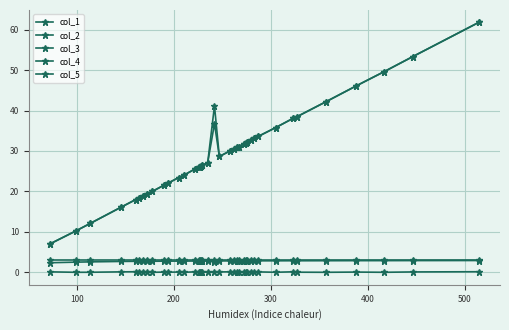

True or false: col_1 and col_4 cross at least once.

False